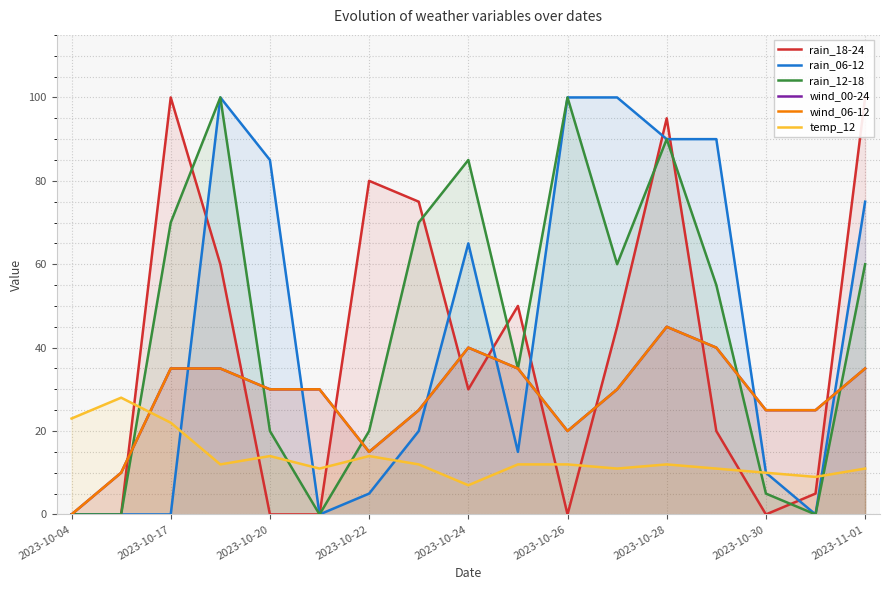

What are all the series names shown in the legend?

rain_18-24, rain_06-12, rain_12-18, wind_00-24, wind_06-12, temp_12